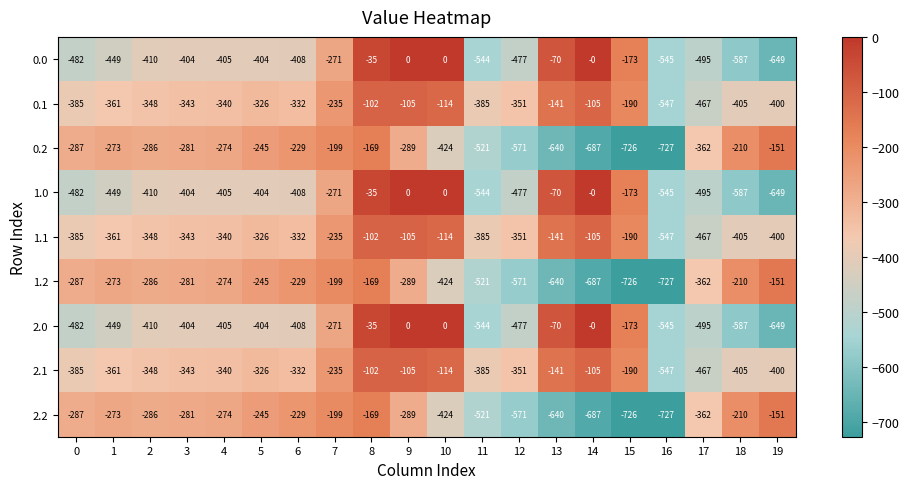

How many categories are shown in the chart?

20